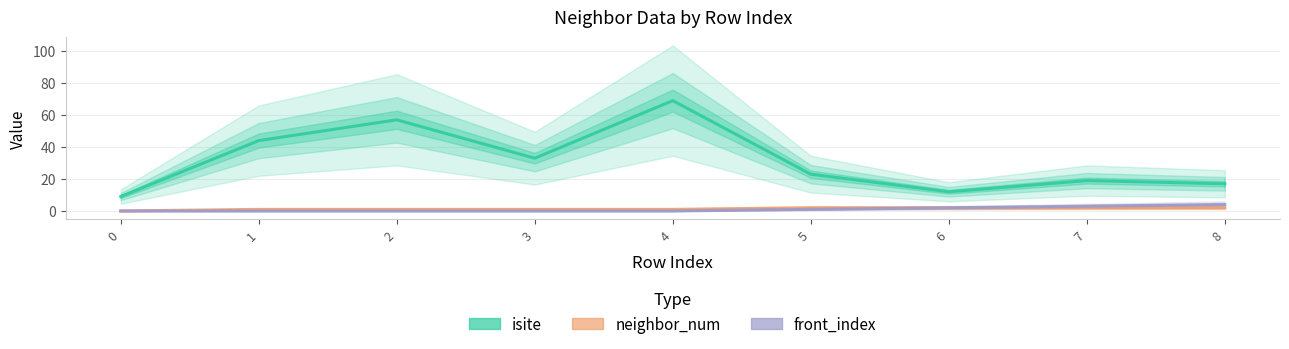

What are all the series names shown in the legend?

isite, neighbor_num, front_index